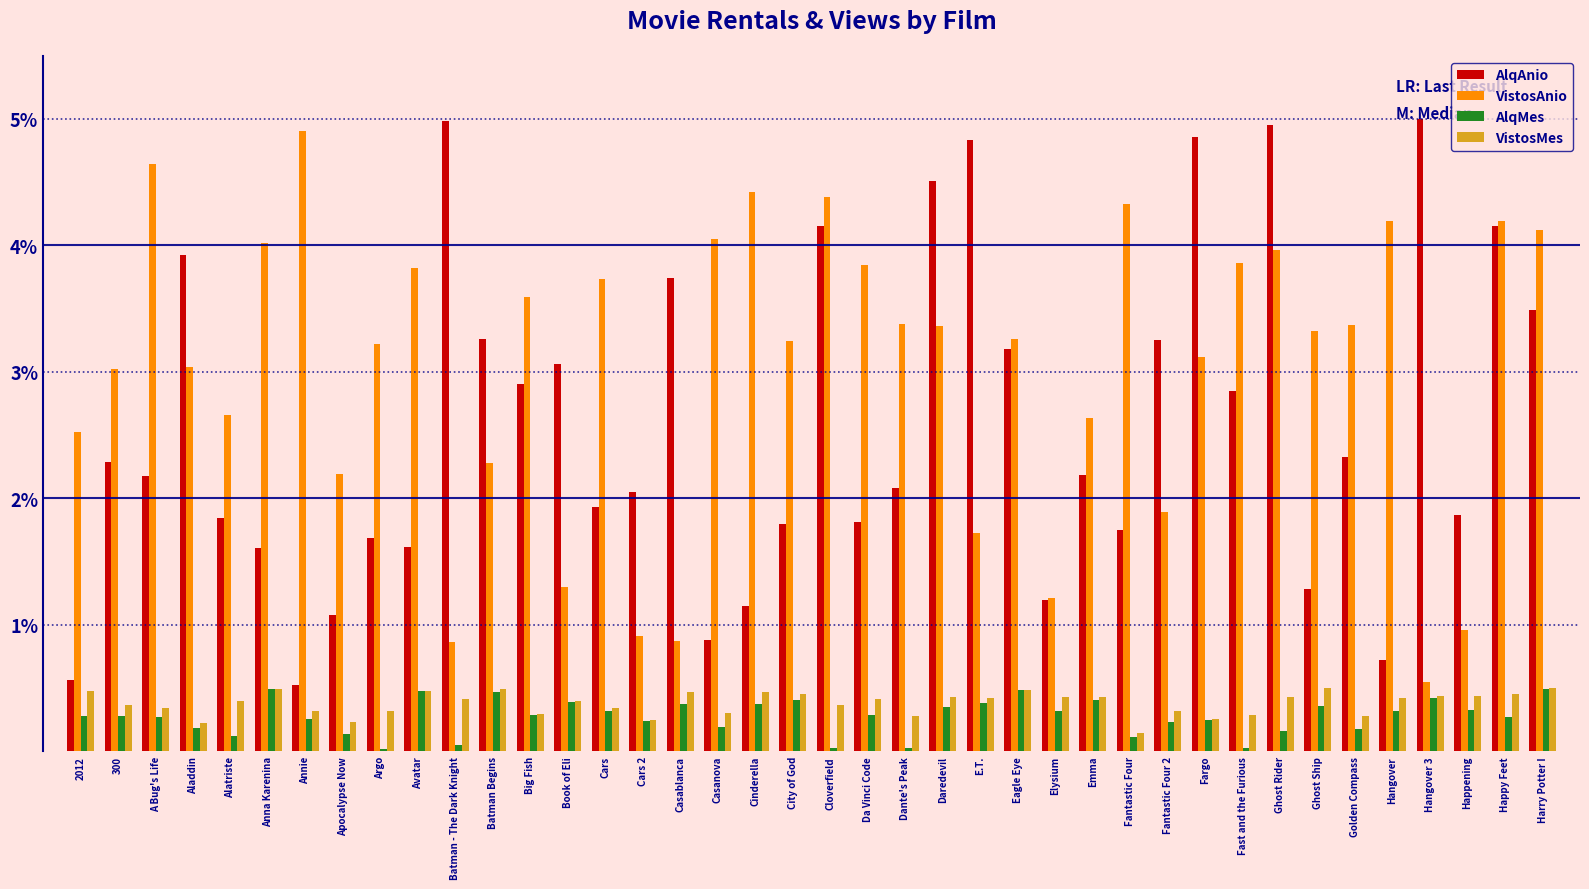

The AlqMes series shows 0.1 at Da Vinci Code. True or false?

False